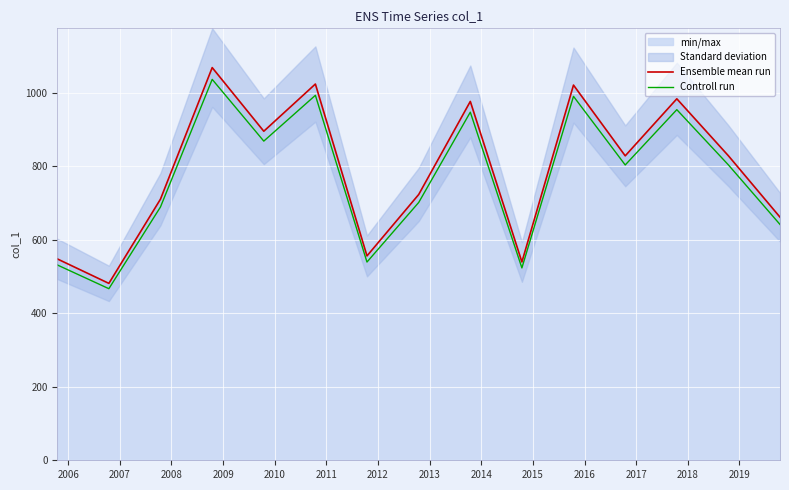

Reading right to left, list all the values displayed in this chart.

Ensemble mean run: 661.4	828.3	983.3	828.2	1020.6	539.5	976.2	723.0	555.9	1023.5	895.1	1068.2	710.3	481.2	547.8
Controll run: 641.5	803.5	953.8	803.3	990.0	523.3	946.9	701.3	539.3	992.8	868.2	1036.2	689.0	466.8	531.4